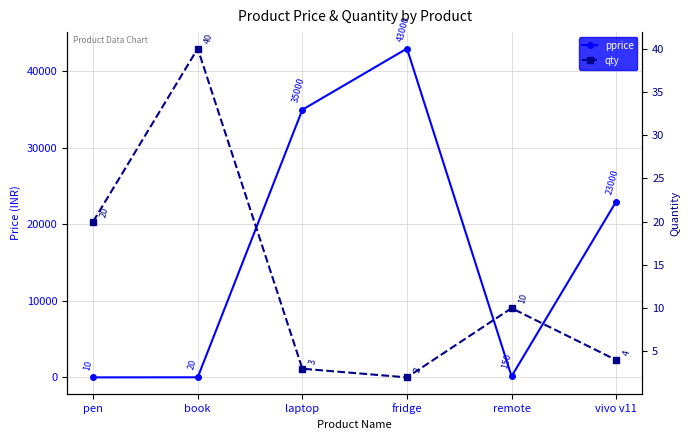

The value of pprice at laptop is 35000. True or false?

True